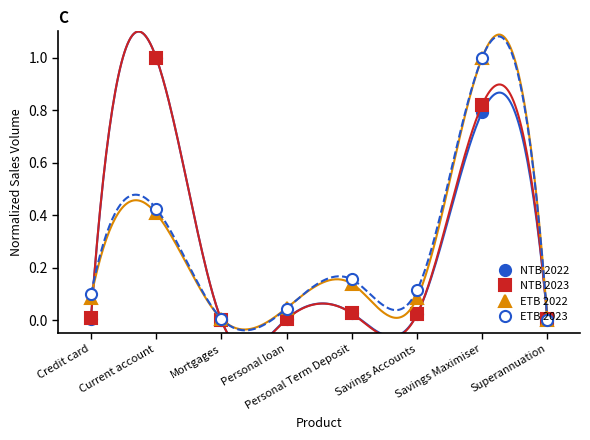

Which series has the largest range (max minus min)?

NTB 2022